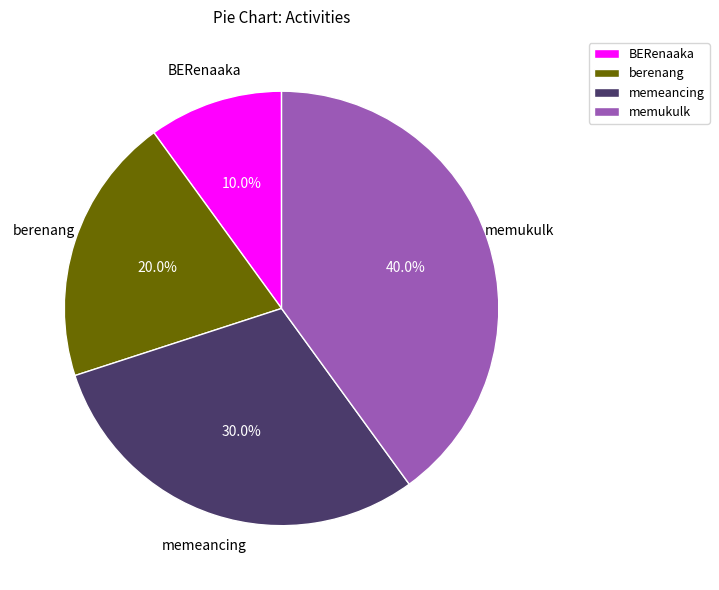

To the nearest percent, what portion does memeancing represent?

30%